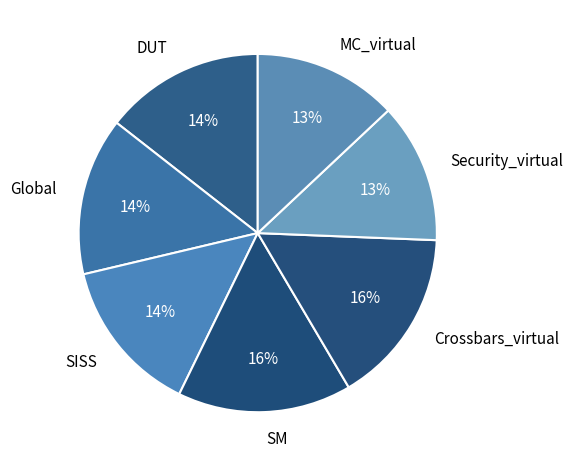

Is it true that Crossbars_virtual is 16% of the pie?

True